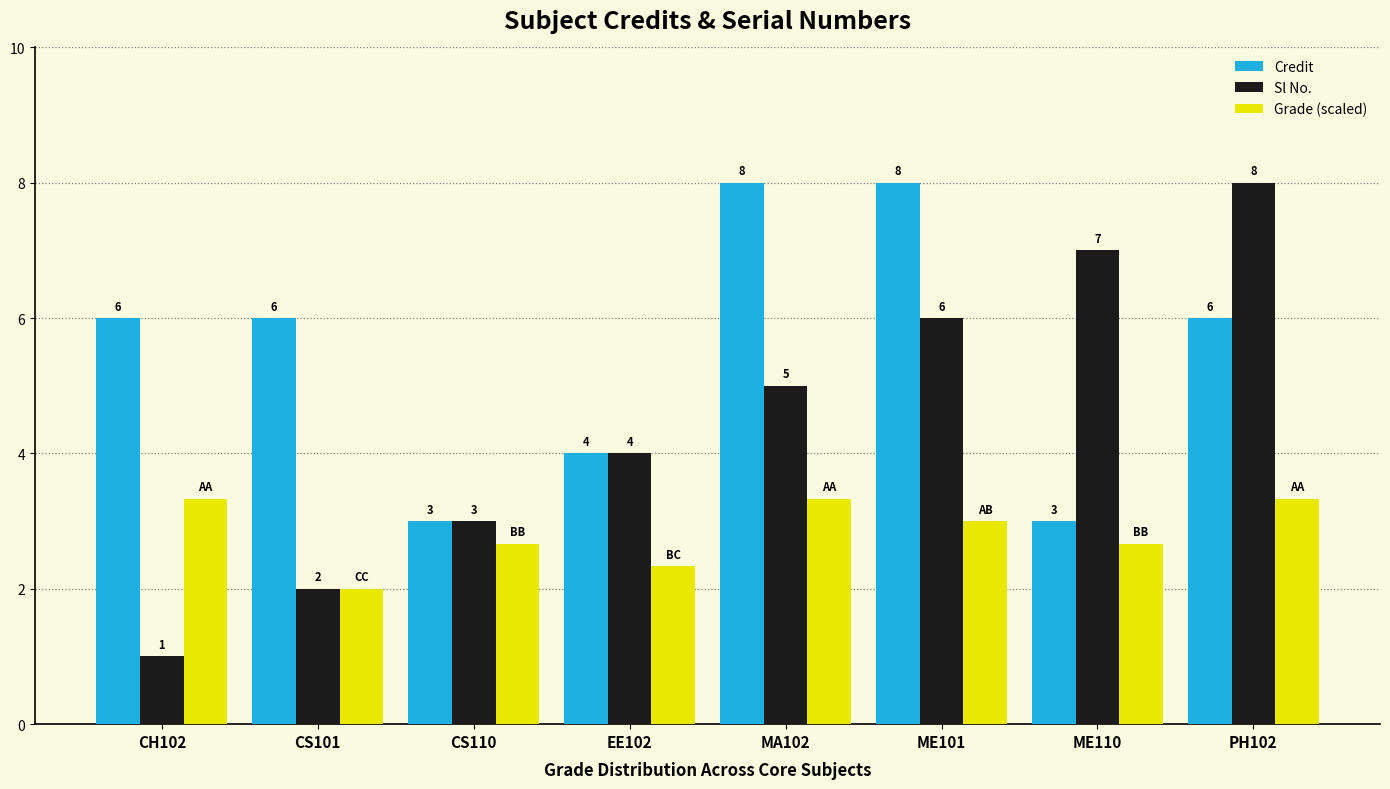

At which label does Sl No. reach its minimum?

CH102